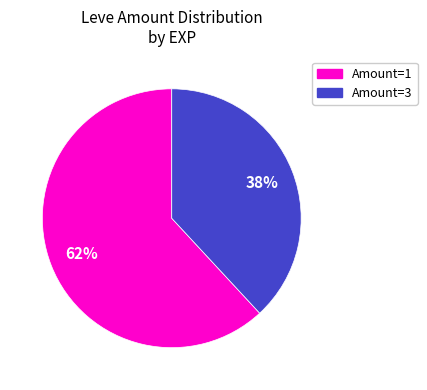

How many segments does this pie chart have?

2